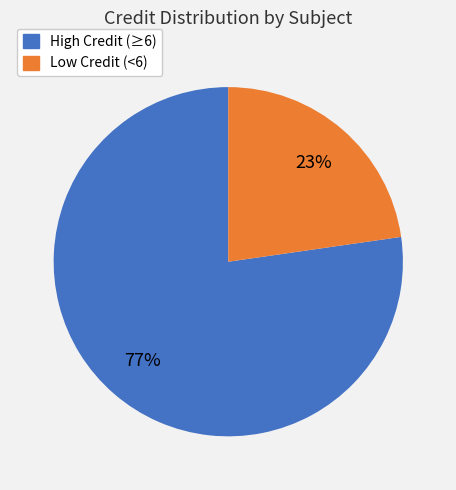

Is there a majority slice in this chart?

Yes